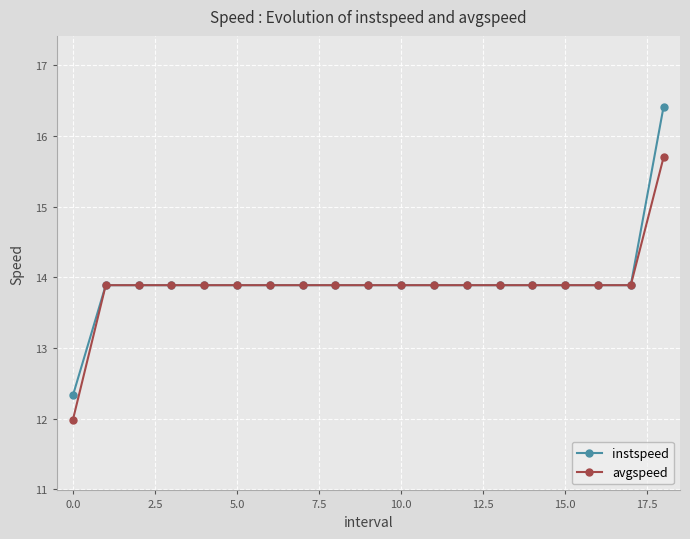

Reading right to left, list all the values displayed in this chart.

instspeed: 16.4	13.9	13.9	13.9	13.9	13.9	13.9	13.9	13.9	13.9	13.9	13.9	13.9	13.9	13.9	13.9	13.9	13.9	12.3
avgspeed: 15.7	13.9	13.9	13.9	13.9	13.9	13.9	13.9	13.9	13.9	13.9	13.9	13.9	13.9	13.9	13.9	13.9	13.9	12.0